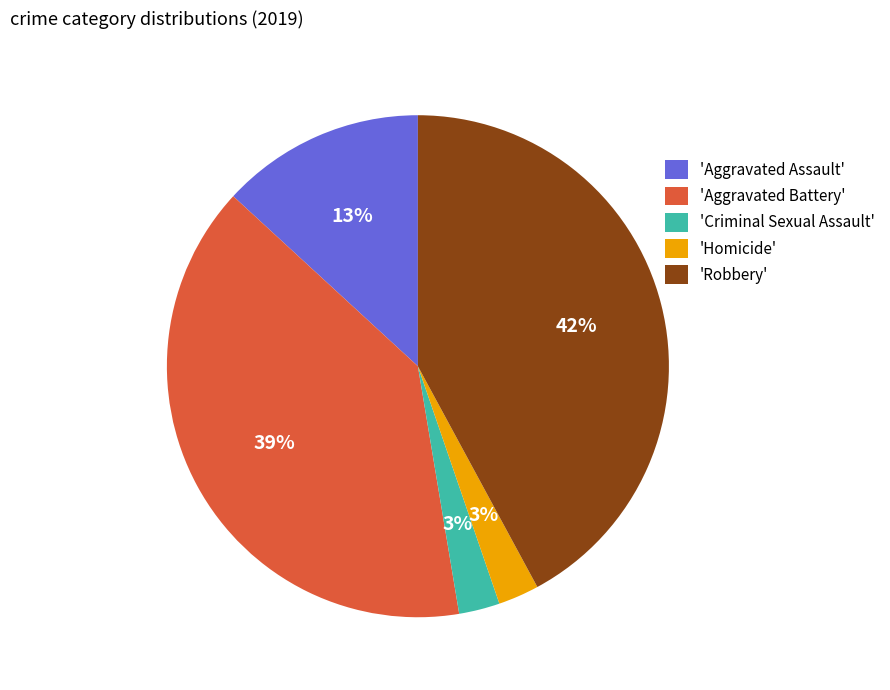

Is the sum of 'Robbery' and 'Aggravated Battery' greater than half?

Yes